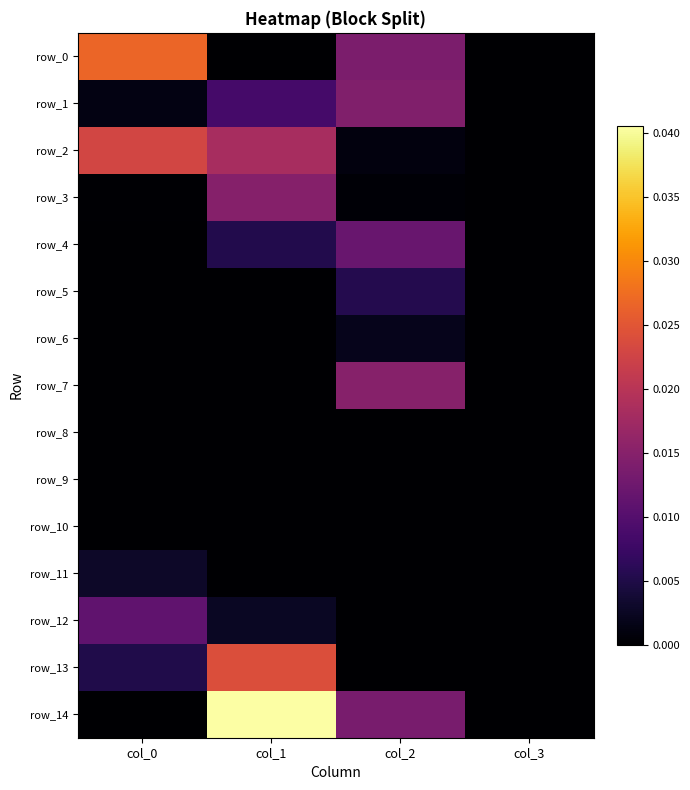

Between col_0 and col_1, which series saw the biggest shift?

row_14